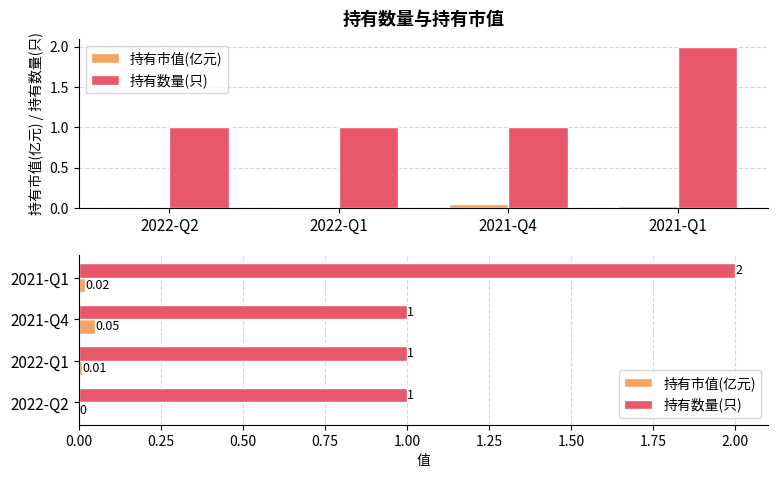

True or false: 持有市值(亿元) has a value of 0.1 at 2021-Q4.

True